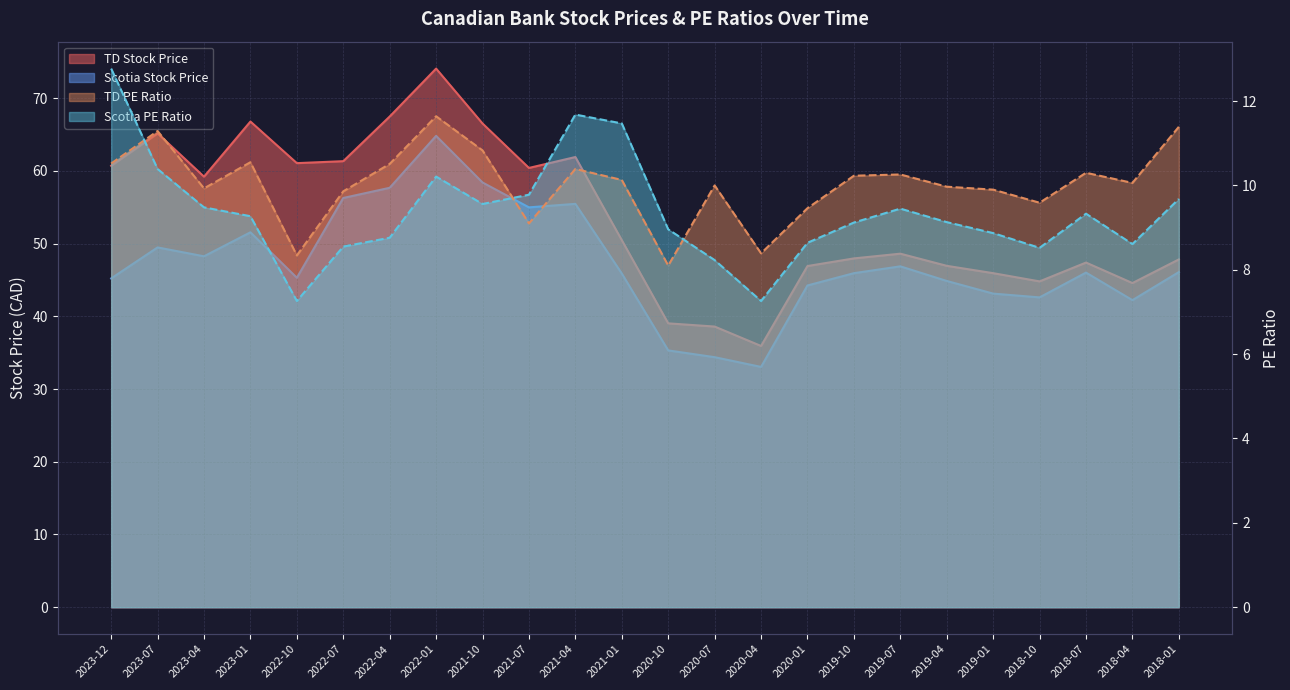

What is the label of the 14th point from the left?

2020-07